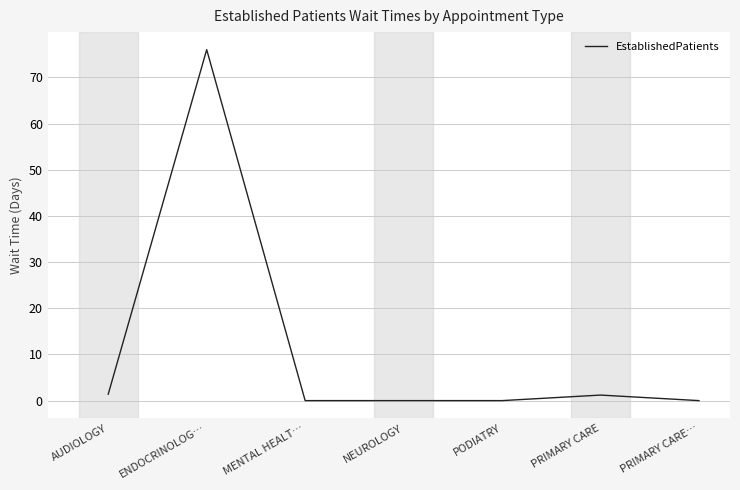

What position from the right is PODIATRY?

3